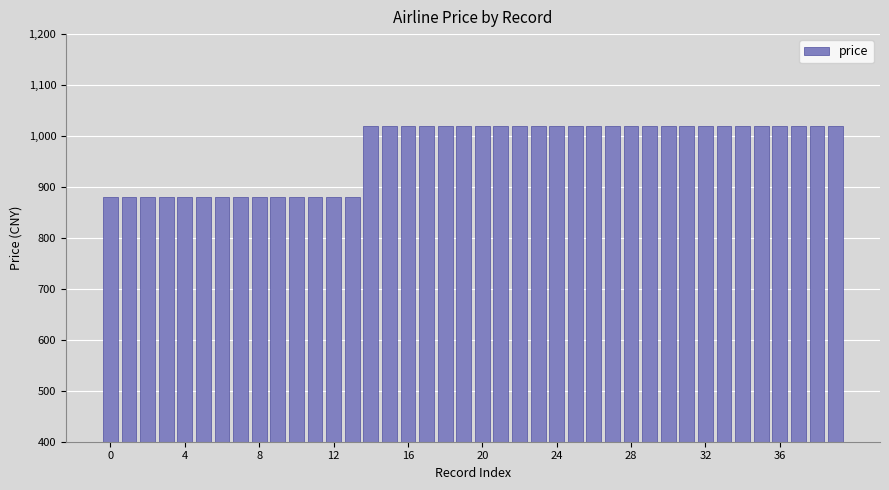

What is the maximum value shown in the chart?

1020